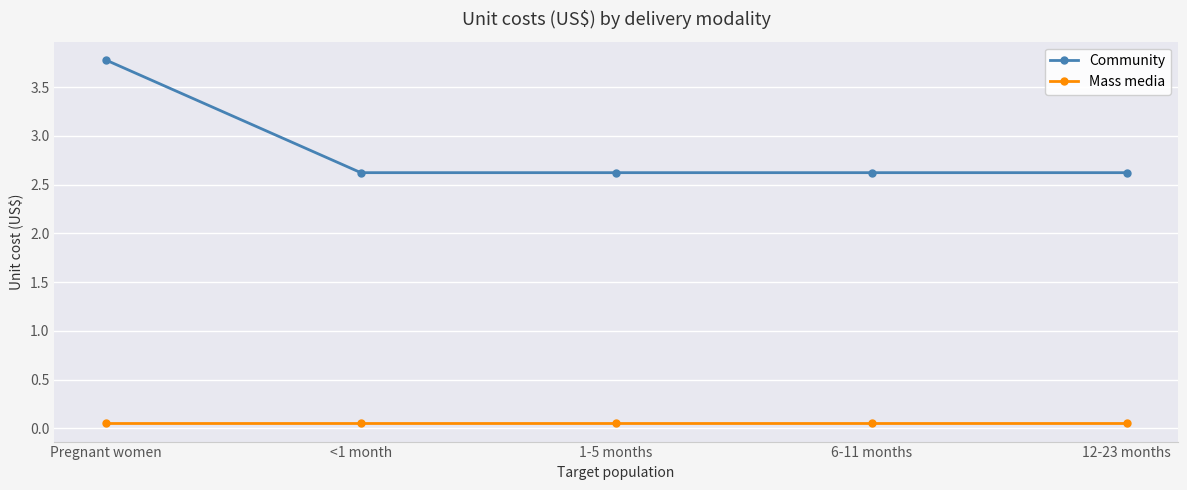

The Community series shows 2.6 at 6-11 months. True or false?

True